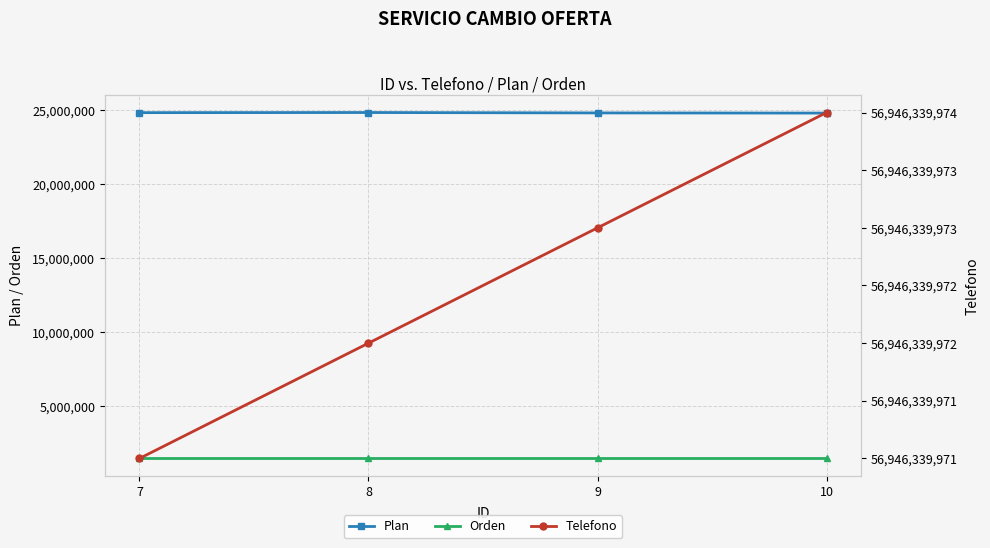

What is the average value of the Orden series?

1462944